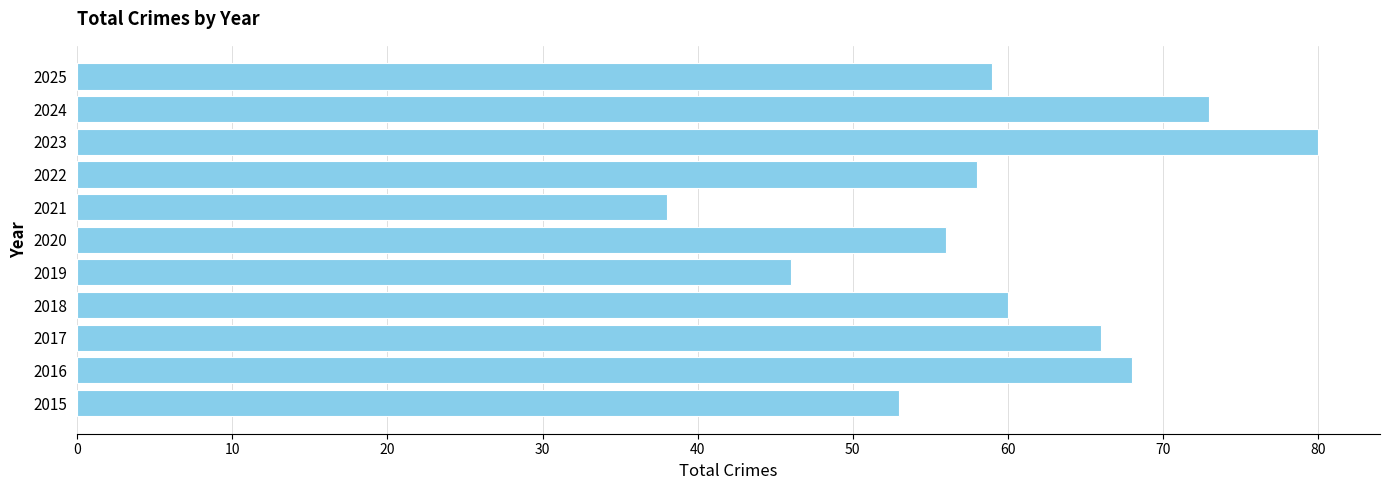

Does the chart contain any negative values?

No